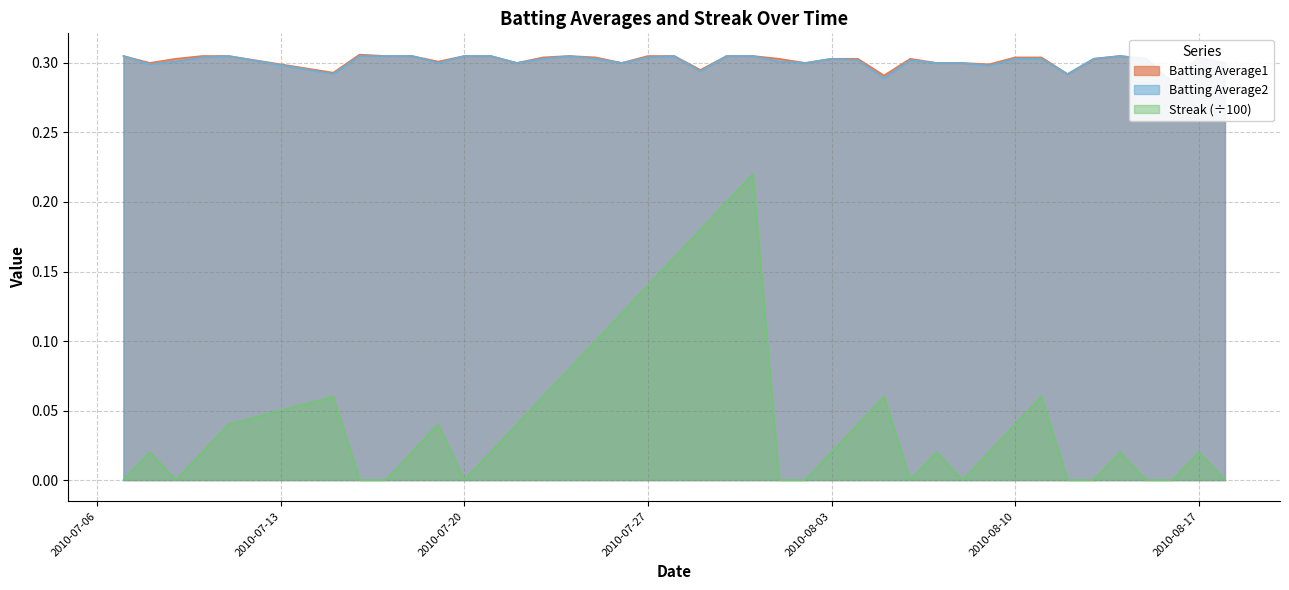

Rank the series at 2010-08-12 from highest to lowest value.

Batting Average1, Batting Average2, Streak